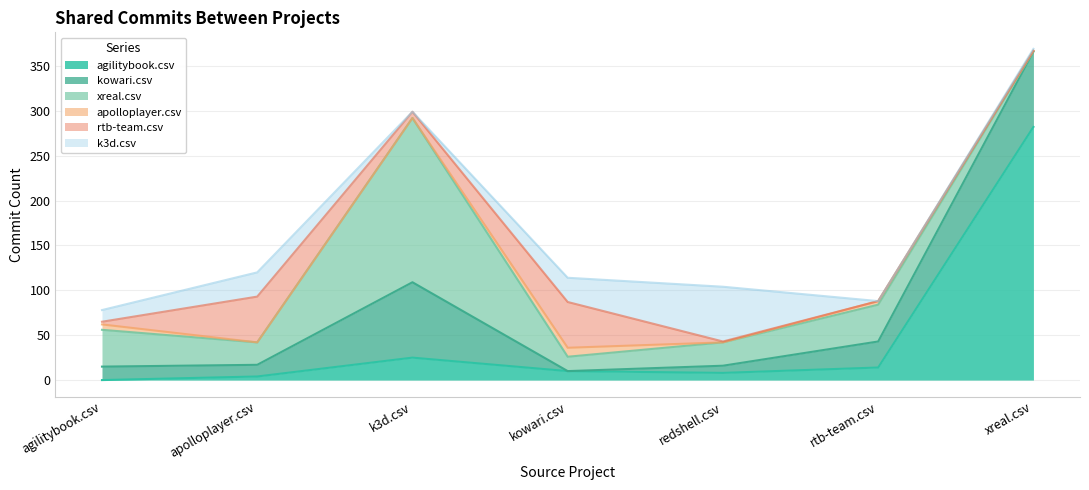

List the labels in order of k3d.csv value, largest first.

redshell.csv, apolloplayer.csv, kowari.csv, agilitybook.csv, xreal.csv, k3d.csv, rtb-team.csv